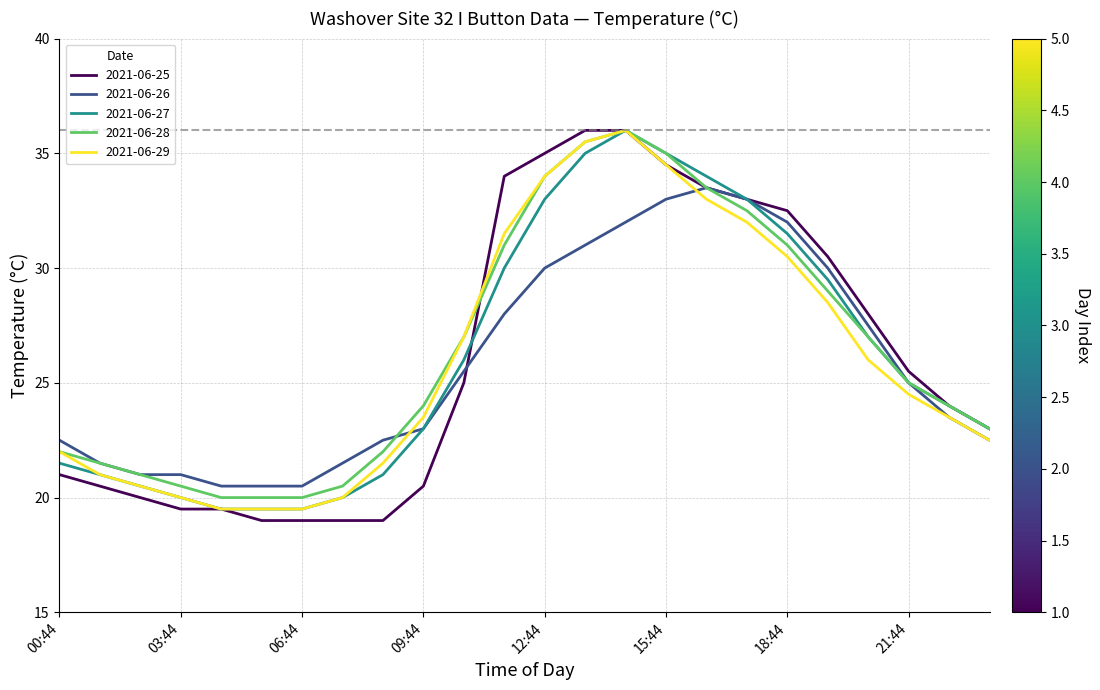

What is the highest value of the 2021-06-28 series?

36.0